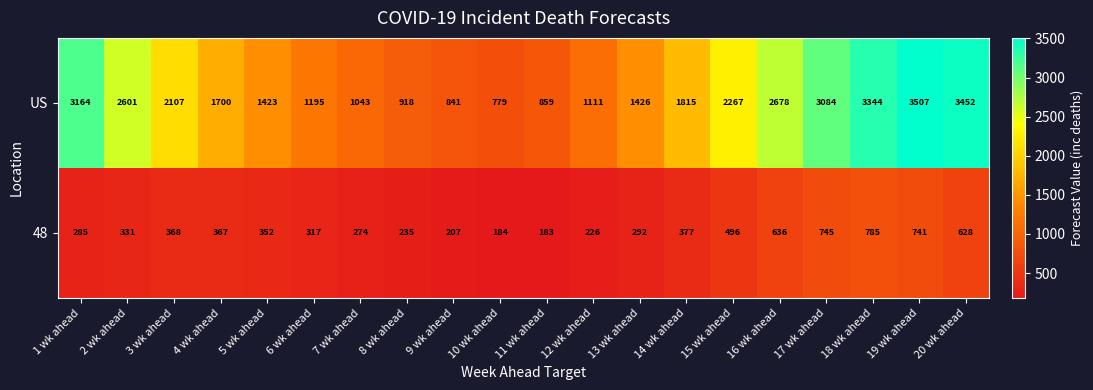

At how many categories does at least one series exceed 884?

17